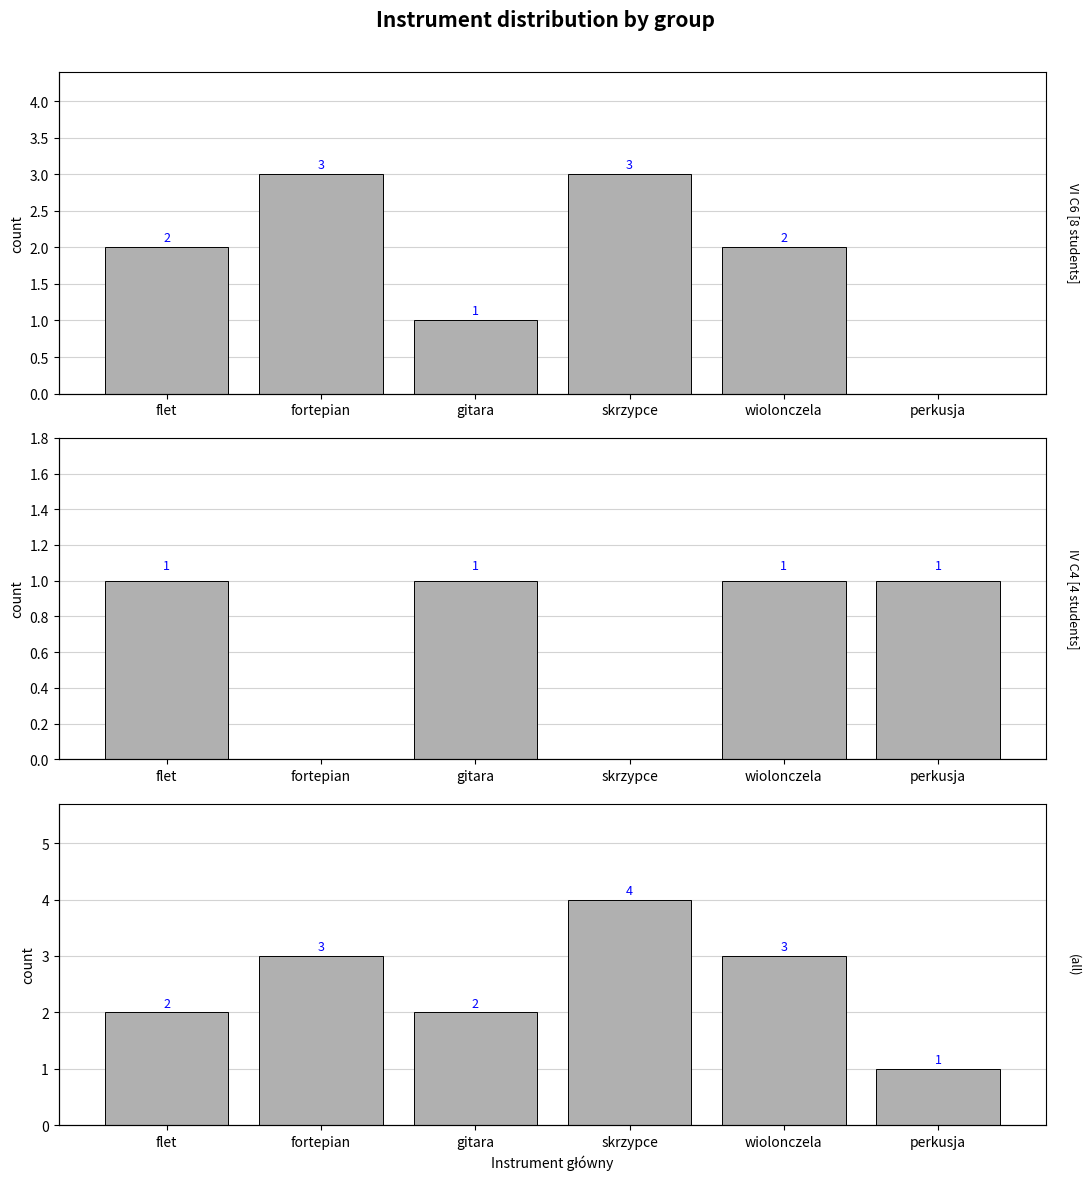

How many data points in all are above 3?

1